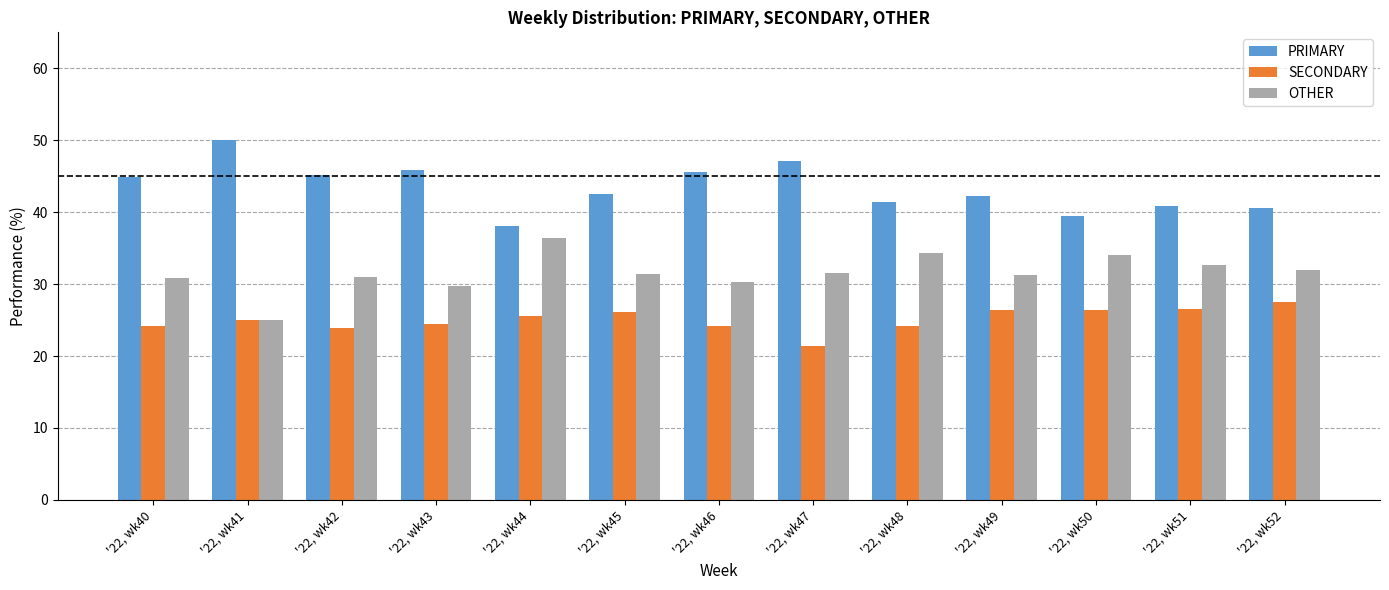

What is the sum of the SECONDARY values at '22, wk43 and '22, wk41?

49.5